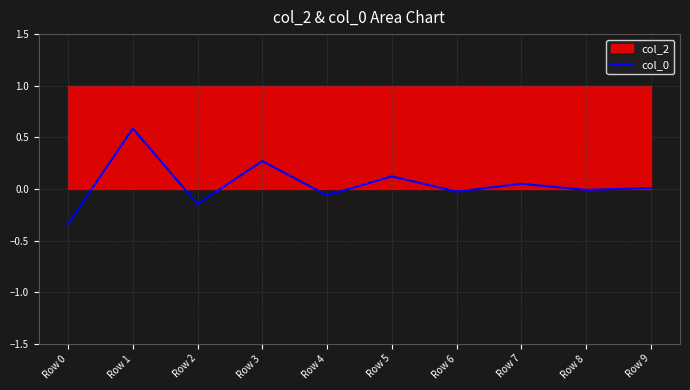

Does the chart display data point markers on the line(s)?

No